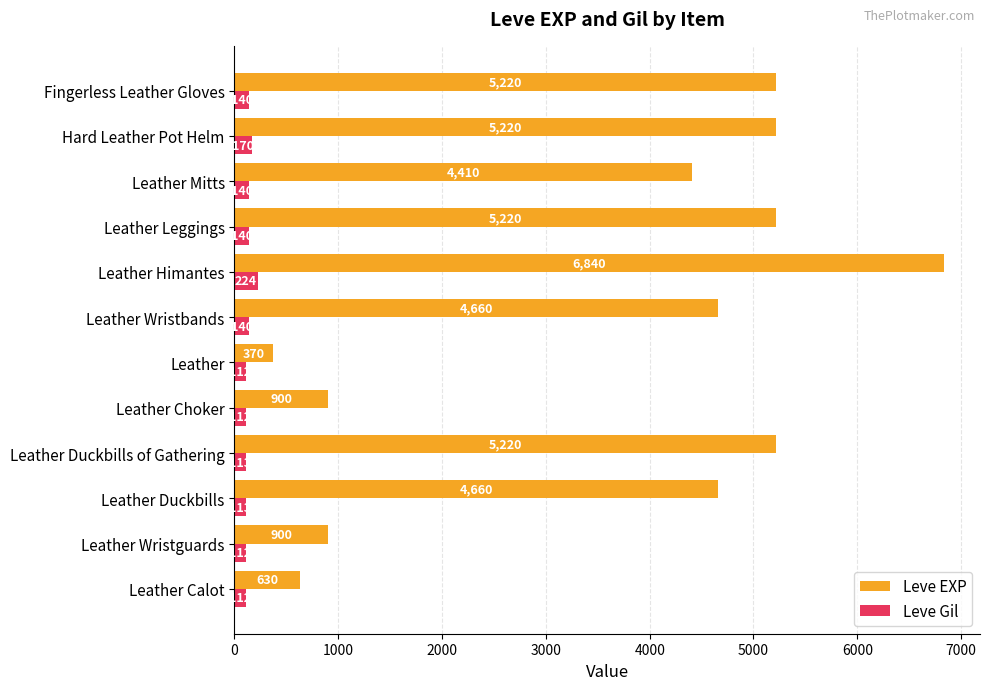

What is the difference between the highest and lowest values at Fingerless Leather Gloves?

5080